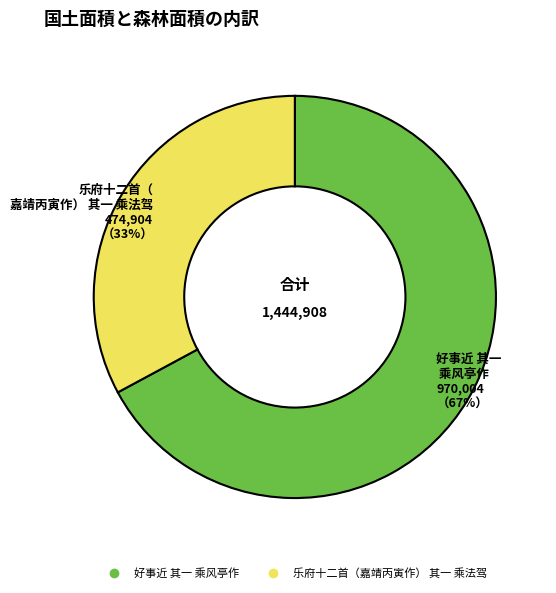

How many slices are in this pie chart?

2